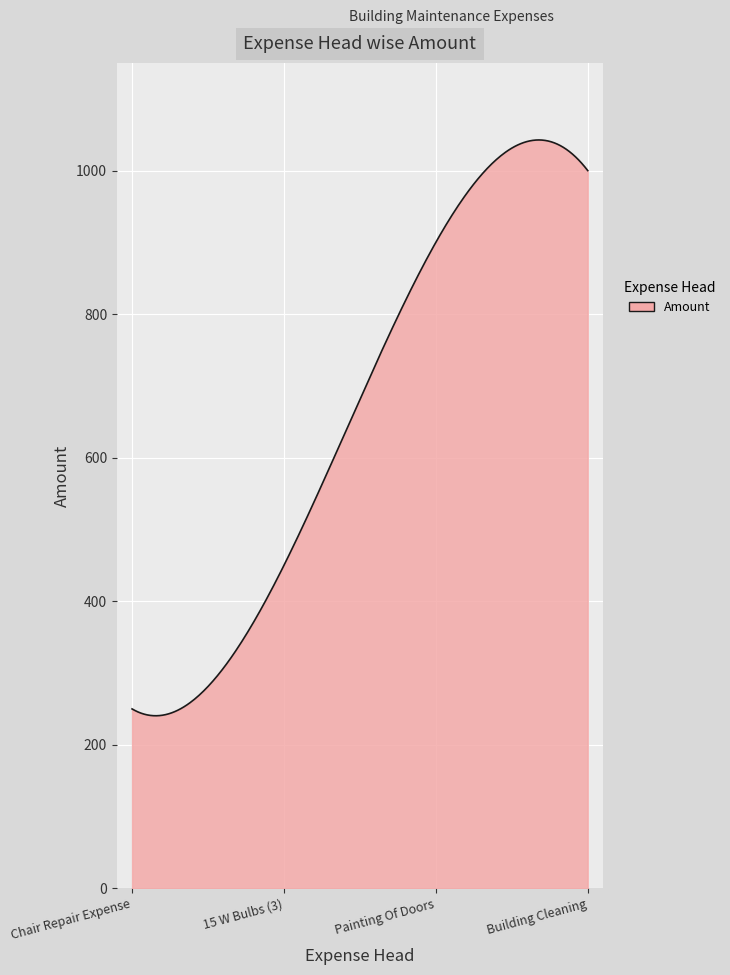

What is the smallest value displayed?

240.5